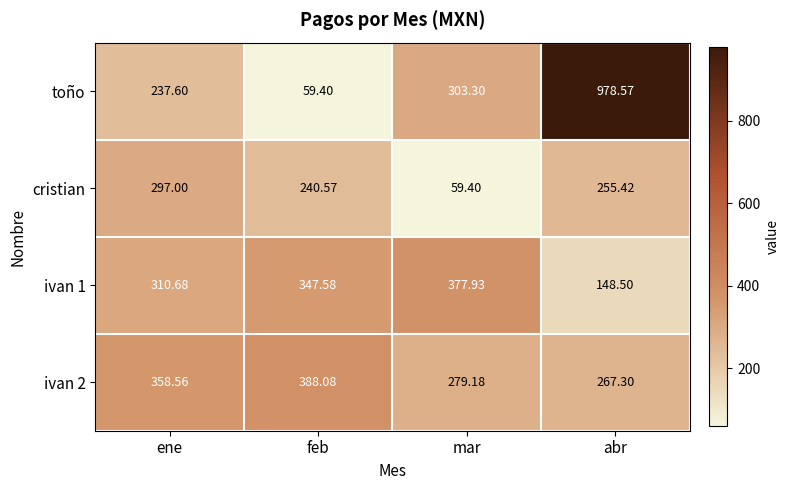

Where is toño nearest to the value 518?

mar